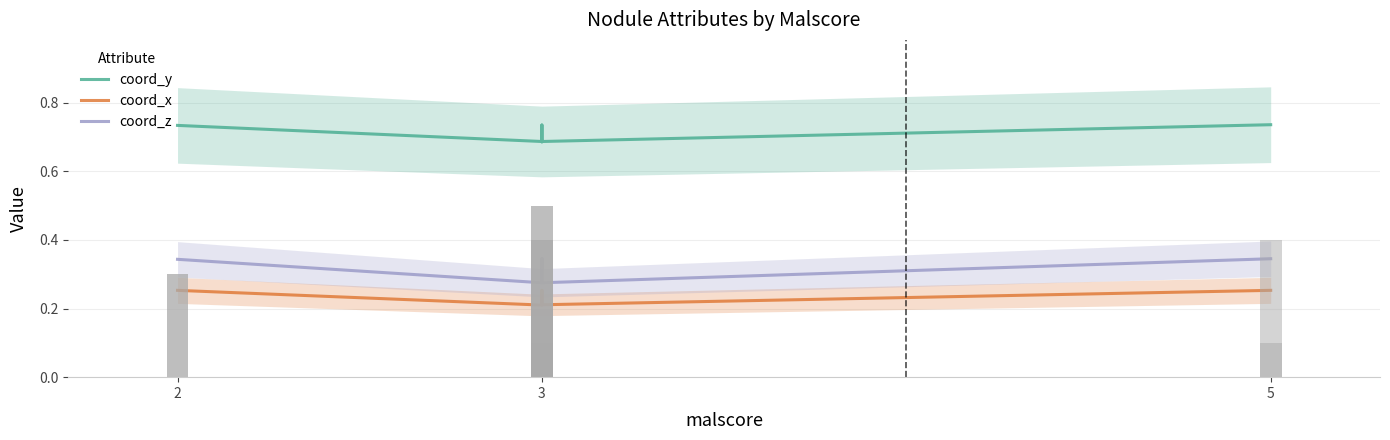

What is the label of the 6th bar from the right?

2